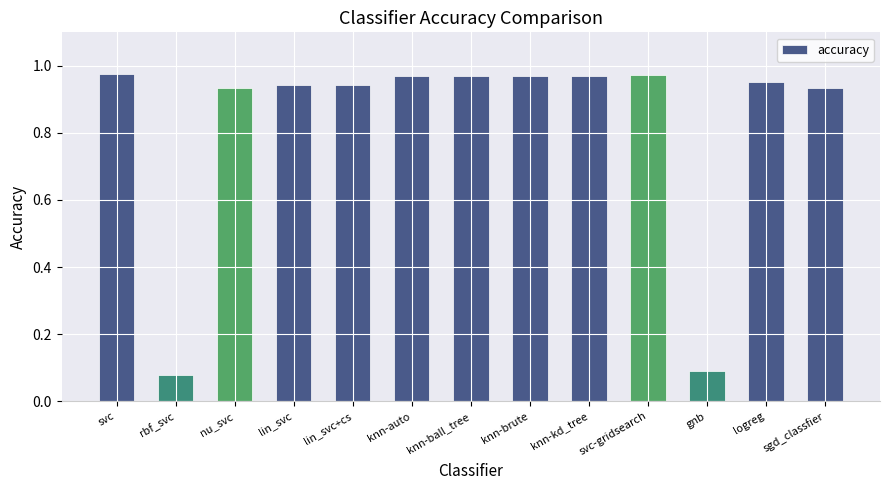

True or false: the data shows 1.3 at svc-gridsearch.

False